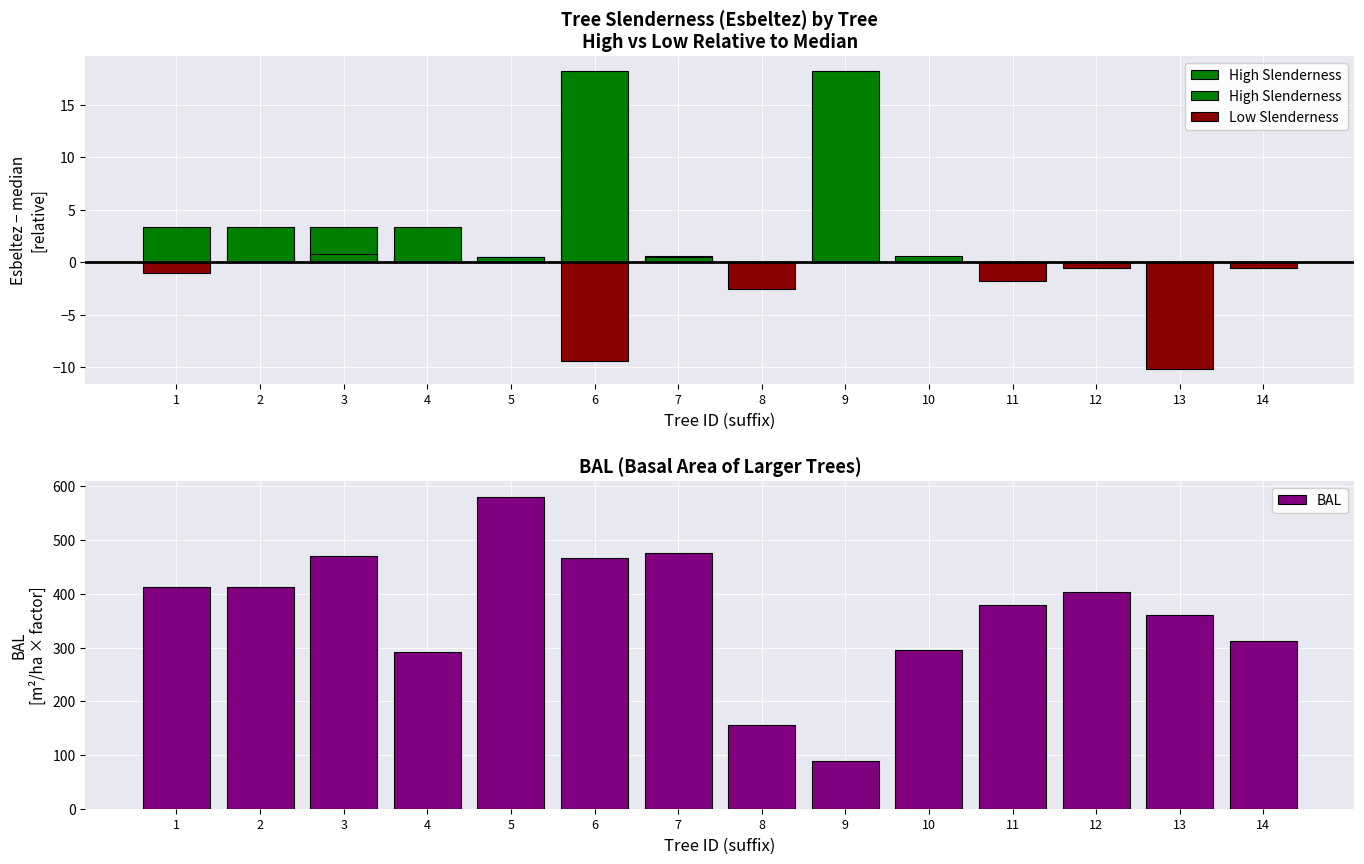

Are the bars horizontal?

No